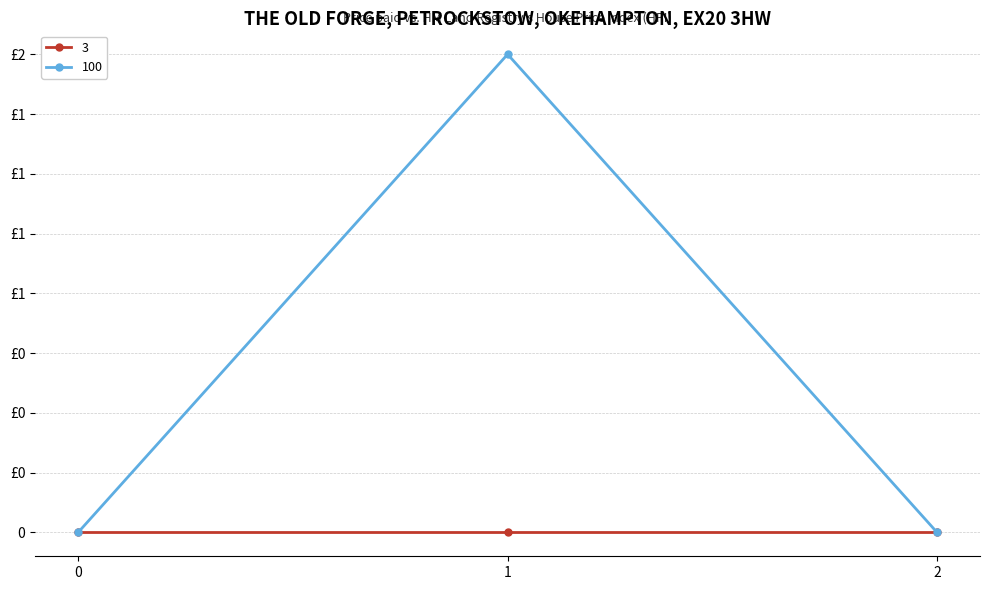

Reading right to left, what are all the values shown in this chart?

0	2	0